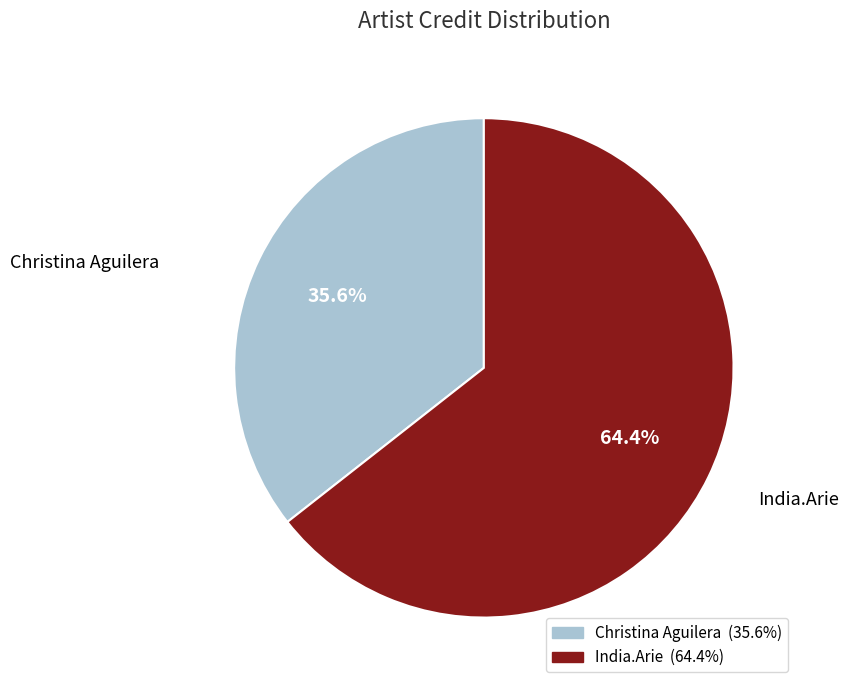

What is the largest slice in the pie chart?

India.Arie